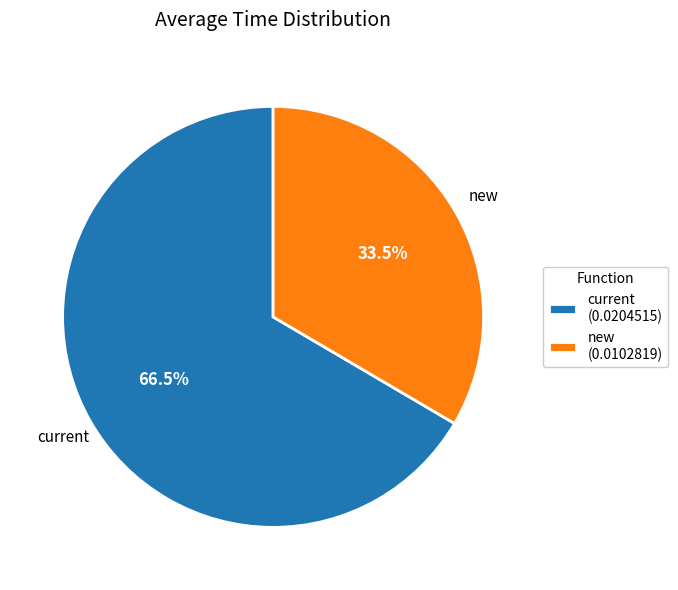

True or false: current accounts for 79% of the total.

False